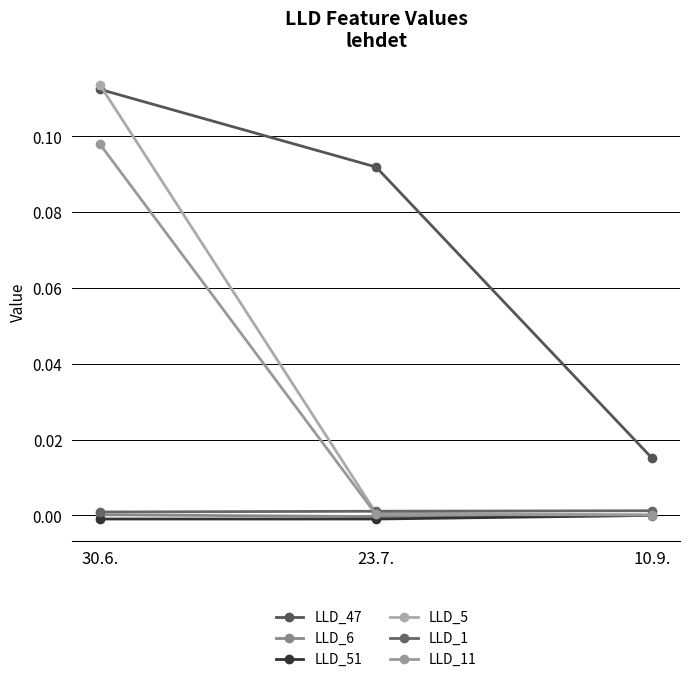

What is the difference between the LLD_11 values at 30.6. and 10.9.?

0.1